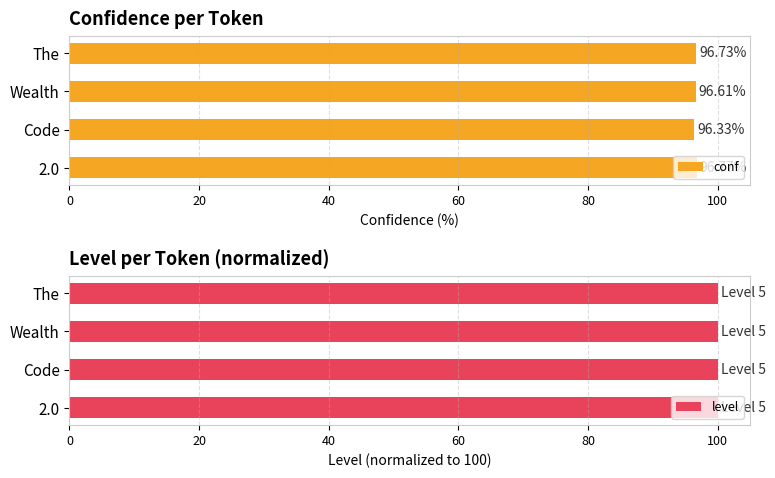

What is the approximate value of conf at Code?

96.3